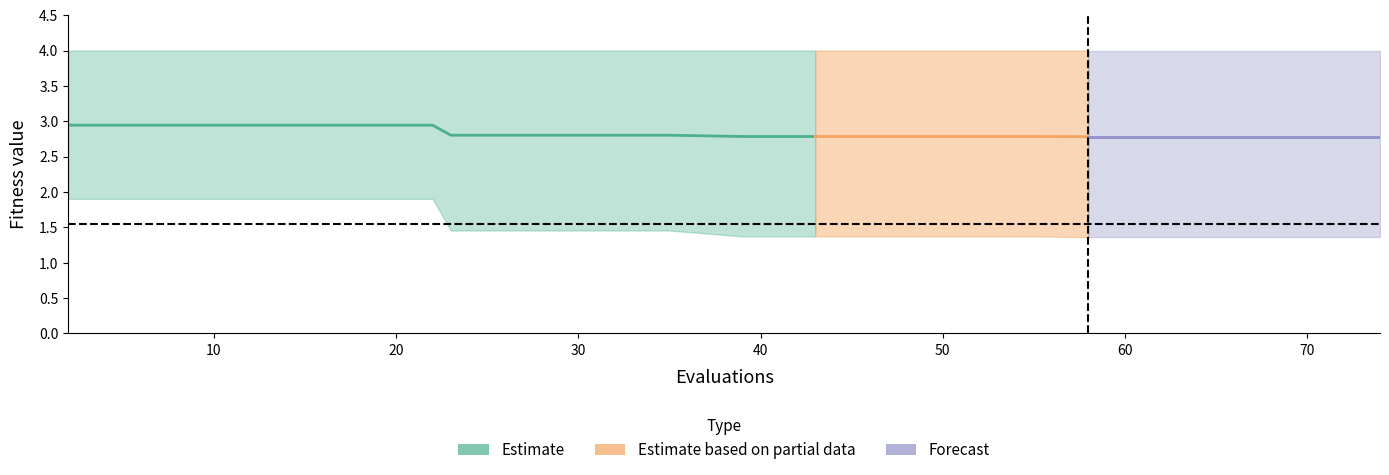

True or false: worst and best intersect in this chart.

False